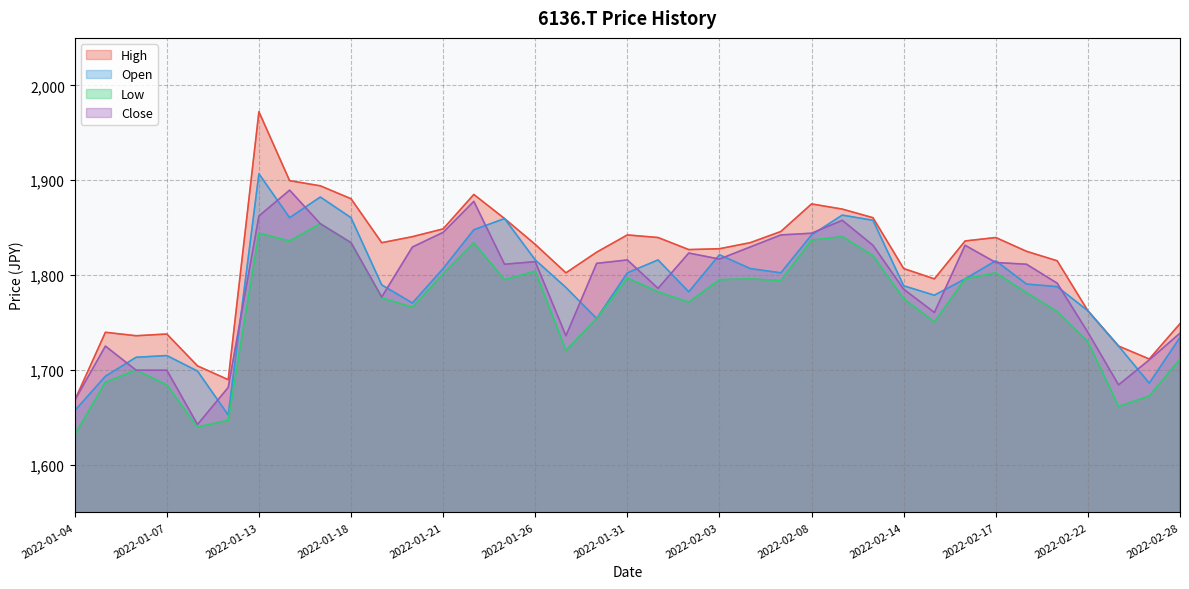

How many interior local valleys does the Low series have?

9